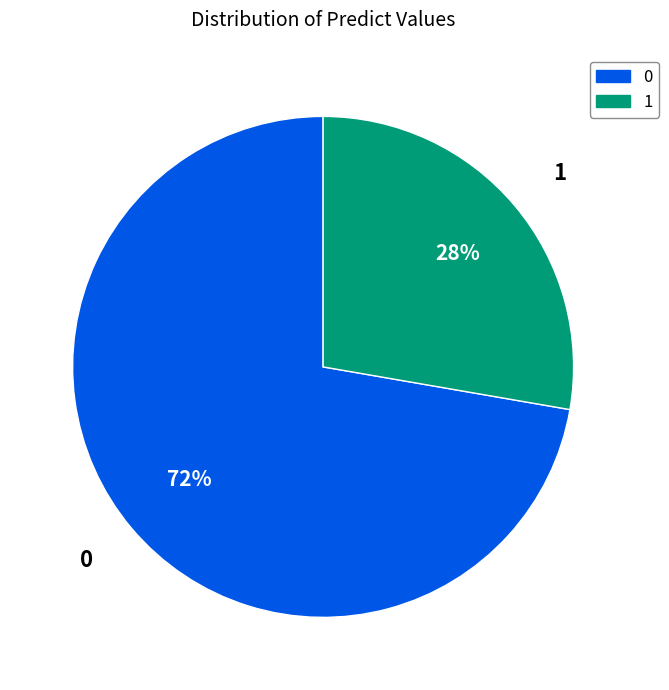

Approximately how many times larger is the value at 1 compared to 0?

0.4